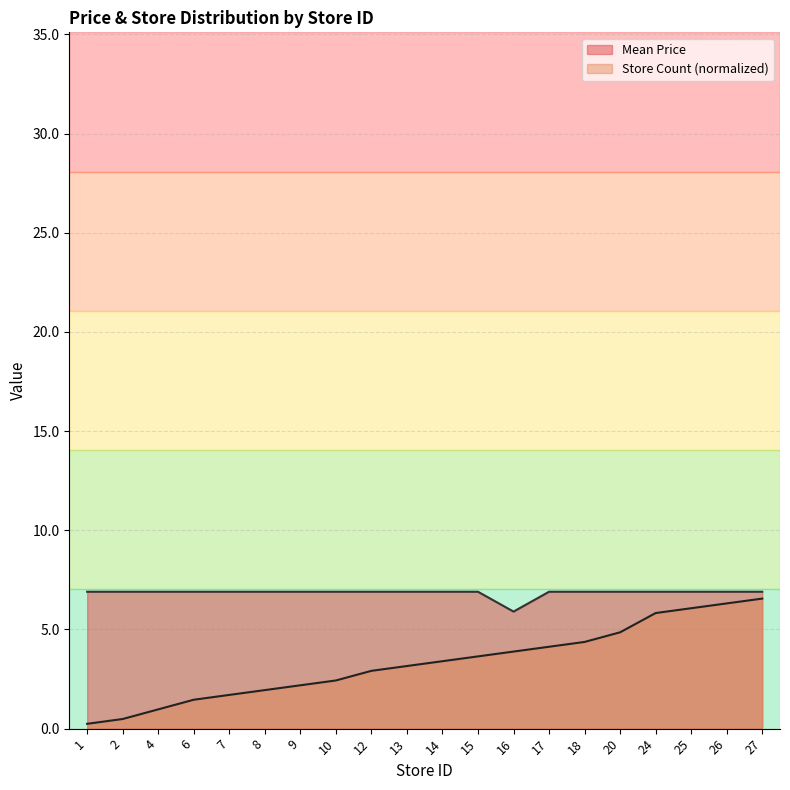

What is the sum of all Mean Price values?

137.0